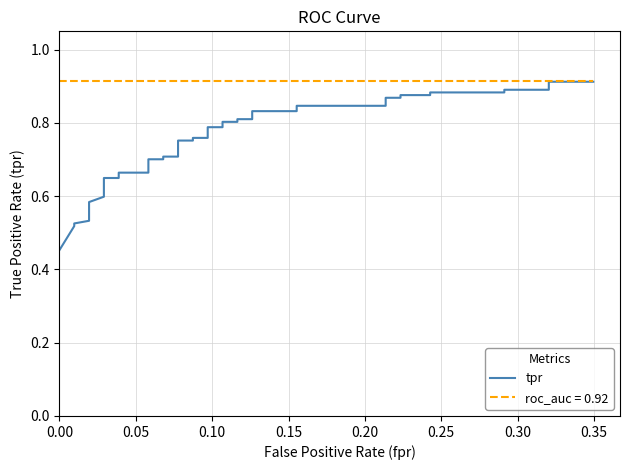

What is the smallest value displayed?

0.5